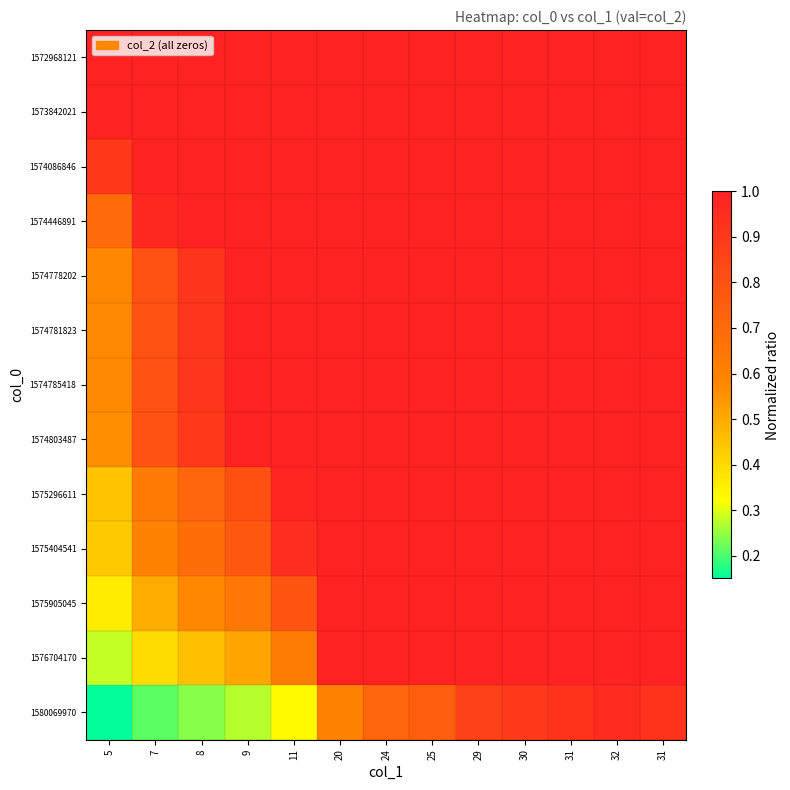

Reading right to left, transcribe all the data shown in this chart.

1572968121: 31=1.0	32=1.0	31=1.0	30=1.0	29=1.0	25=1.0	24=1.0	20=1.0	11=1.0	9=1.0	8=1.0	7=1.0	5=1.0
1573842021: 31=1.0	32=1.0	31=1.0	30=1.0	29=1.0	25=1.0	24=1.0	20=1.0	11=1.0	9=1.0	8=1.0	7=1.0	5=1.0
1574086846: 31=1.0	32=1.0	31=1.0	30=1.0	29=1.0	25=1.0	24=1.0	20=1.0	11=1.0	9=1.0	8=1.0	7=1.0	5=0.9
1574446891: 31=1.0	32=1.0	31=1.0	30=1.0	29=1.0	25=1.0	24=1.0	20=1.0	11=1.0	9=1.0	8=1.0	7=1.0	5=0.7
1574778202: 31=1.0	32=1.0	31=1.0	30=1.0	29=1.0	25=1.0	24=1.0	20=1.0	11=1.0	9=1.0	8=0.9	7=0.8	5=0.6
1574781823: 31=1.0	32=1.0	31=1.0	30=1.0	29=1.0	25=1.0	24=1.0	20=1.0	11=1.0	9=1.0	8=0.9	7=0.8	5=0.6
1574785418: 31=1.0	32=1.0	31=1.0	30=1.0	29=1.0	25=1.0	24=1.0	20=1.0	11=1.0	9=1.0	8=0.9	7=0.8	5=0.6
1574803487: 31=1.0	32=1.0	31=1.0	30=1.0	29=1.0	25=1.0	24=1.0	20=1.0	11=1.0	9=1.0	8=0.9	7=0.8	5=0.6
1575296611: 31=1.0	32=1.0	31=1.0	30=1.0	29=1.0	25=1.0	24=1.0	20=1.0	11=1.0	9=0.8	8=0.7	7=0.6	5=0.4
1575404541: 31=1.0	32=1.0	31=1.0	30=1.0	29=1.0	25=1.0	24=1.0	20=1.0	11=0.9	9=0.8	8=0.7	7=0.6	5=0.4
1575905045: 31=1.0	32=1.0	31=1.0	30=1.0	29=1.0	25=1.0	24=1.0	20=1.0	11=0.8	9=0.6	8=0.6	7=0.5	5=0.4
1576704170: 31=1.0	32=1.0	31=1.0	30=1.0	29=1.0	25=1.0	24=1.0	20=1.0	11=0.6	9=0.5	8=0.5	7=0.4	5=0.3
1580069970: 31=0.9	32=1.0	31=0.9	30=0.9	29=0.9	25=0.8	24=0.7	20=0.6	11=0.3	9=0.3	8=0.2	7=0.2	5=0.2